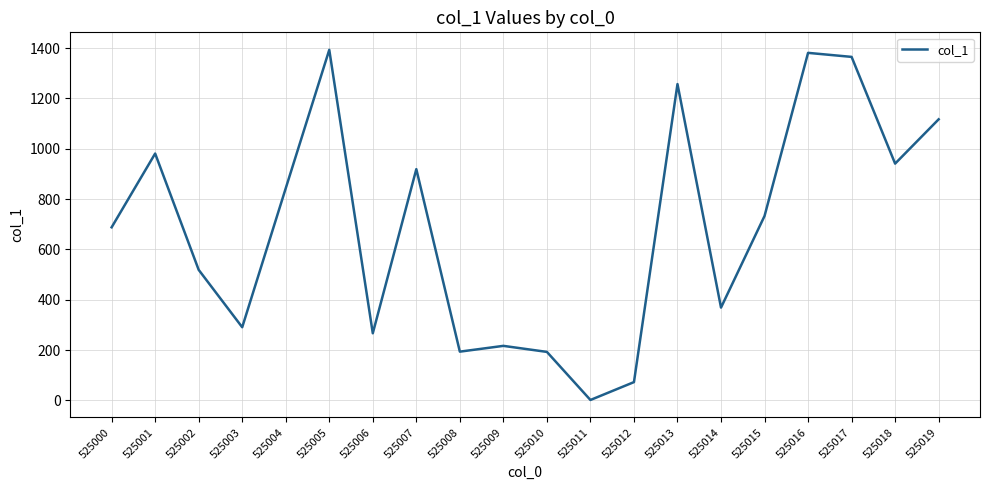

At which label is the value closest to 697?

525000